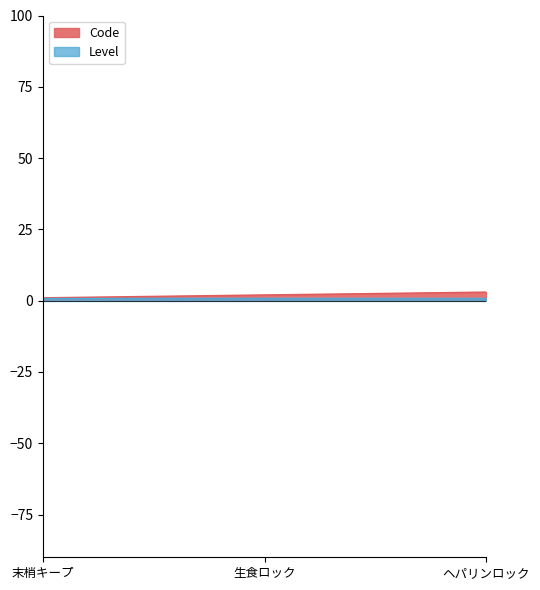

What is the difference between the second highest and minimum values?

1